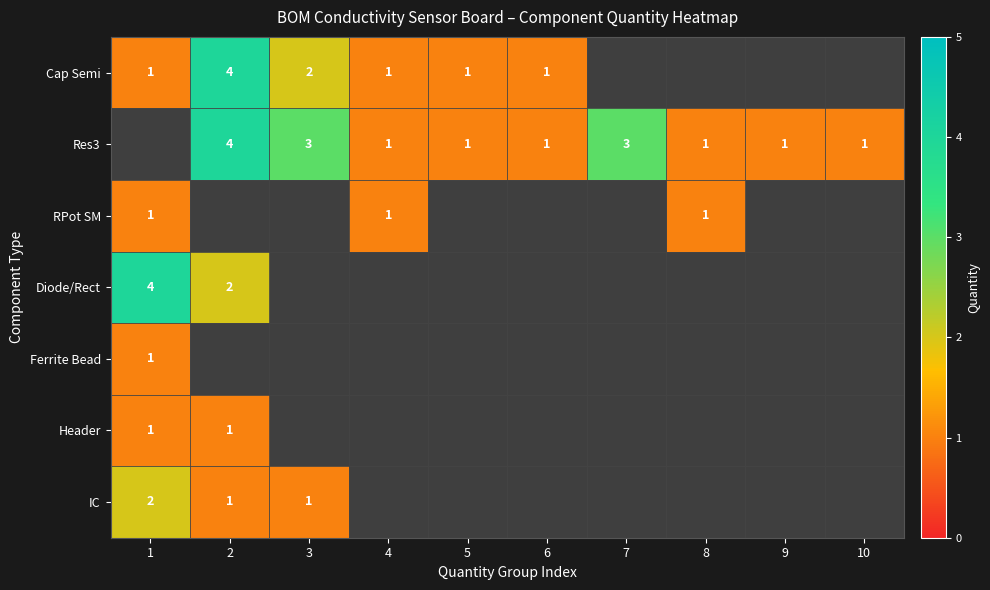

At which category does the chart reach its minimum across all series?

1